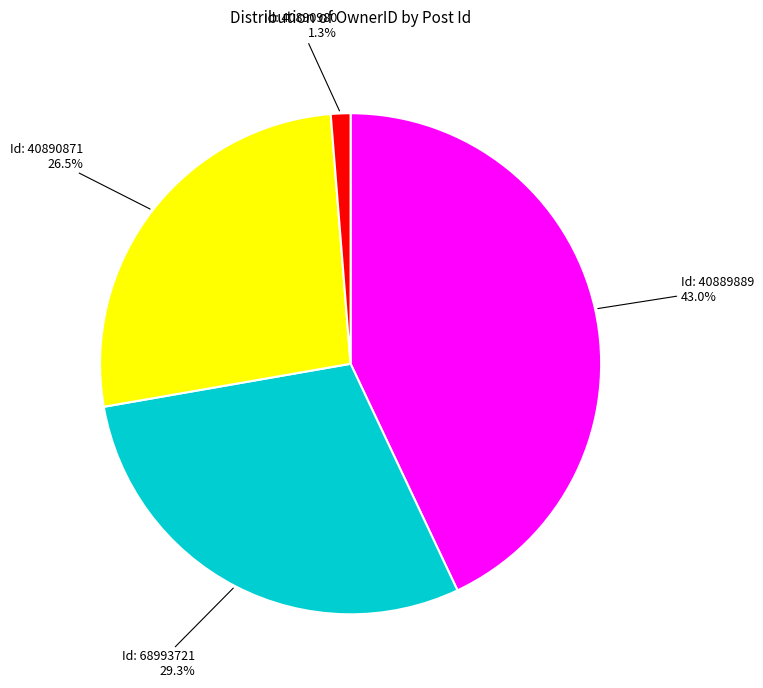

Does any single category account for the majority?

No